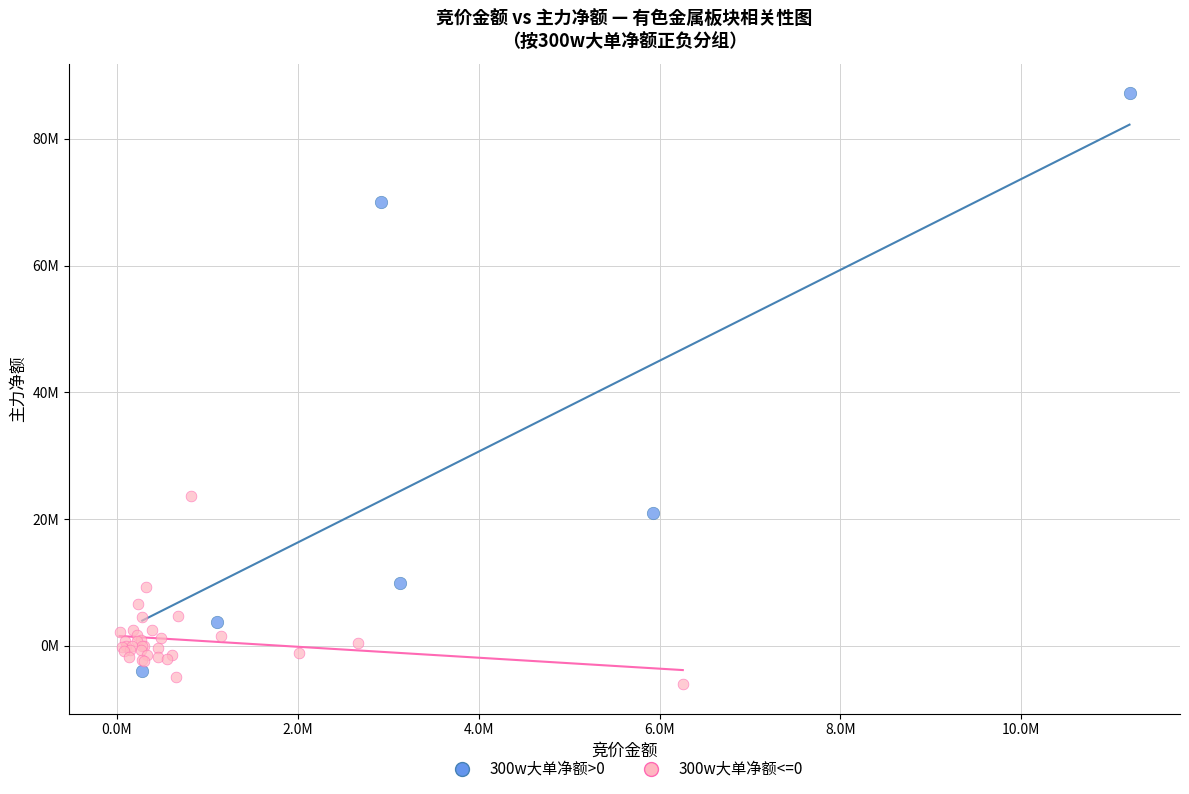

Which series contains the highest Y value?

300w大单净额>0